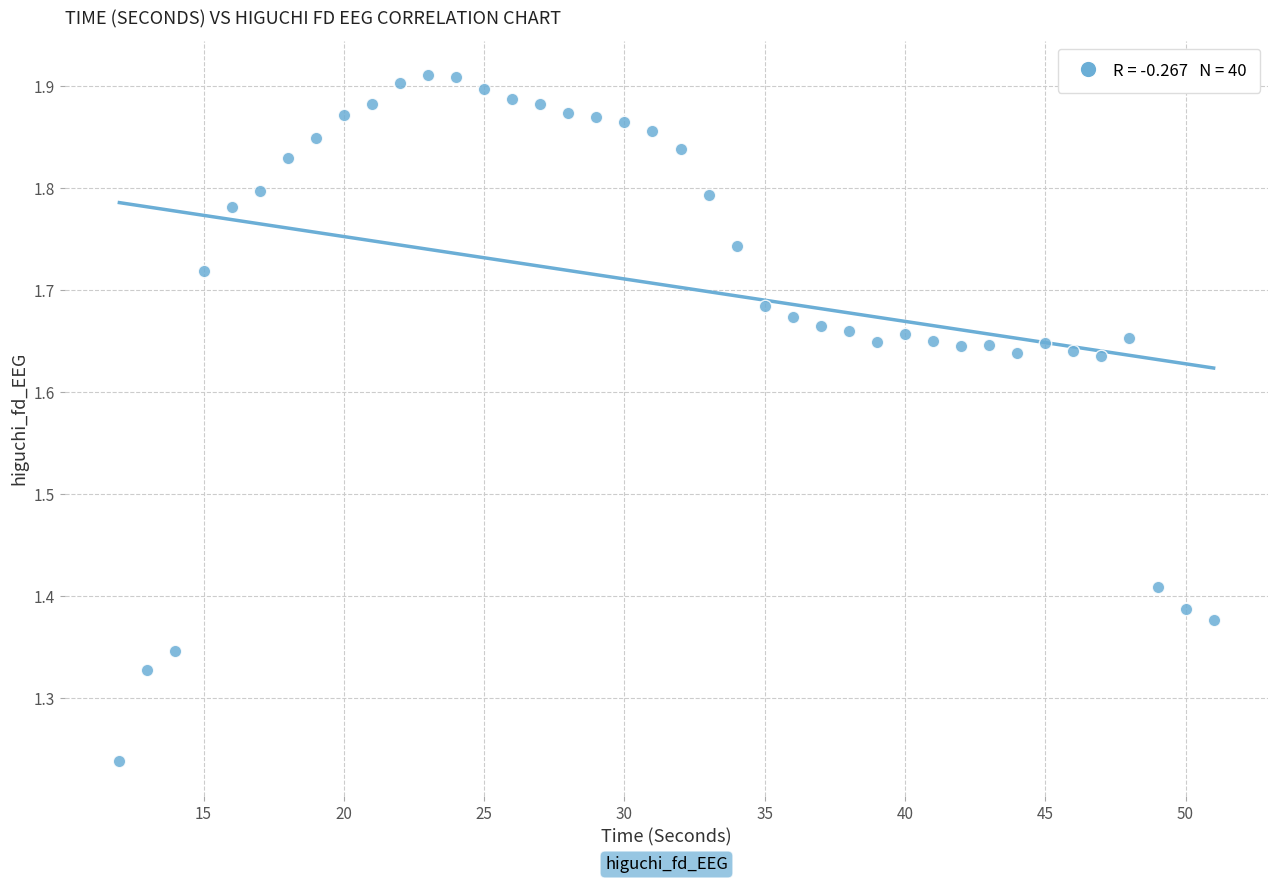

What is the range of Y values (max minus min)?

0.7